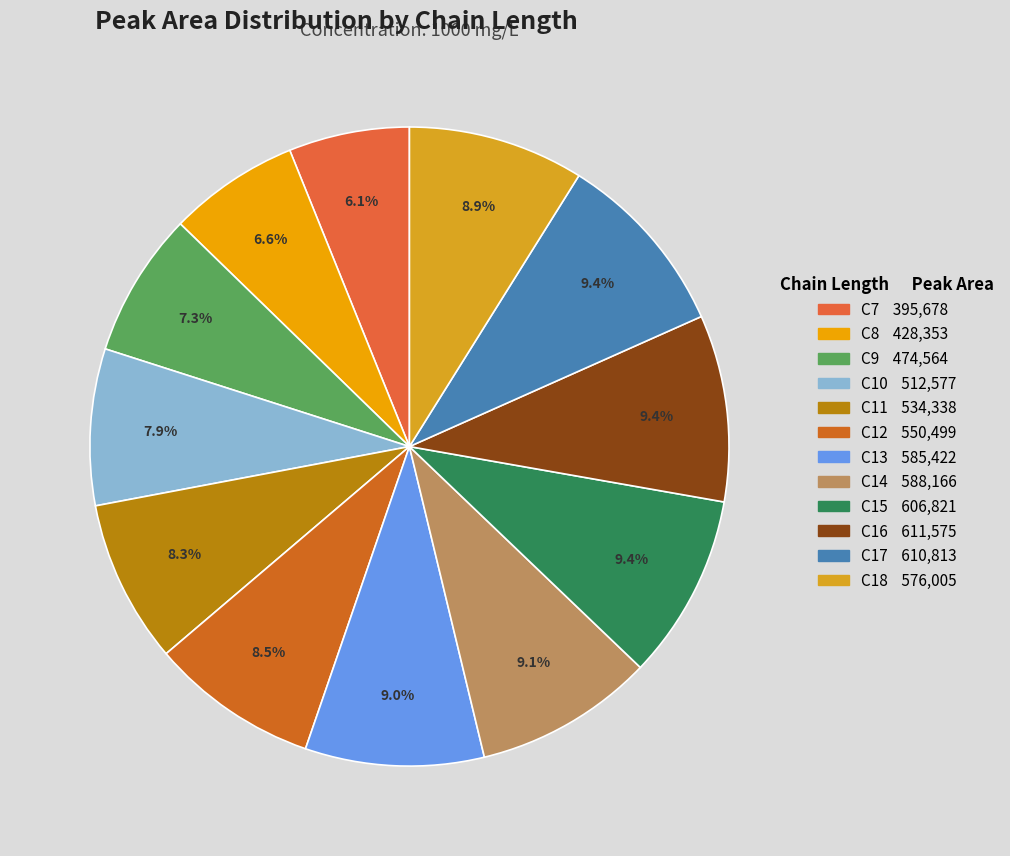

To the nearest percent, what is the difference between the largest and smallest slice percentages?

3%